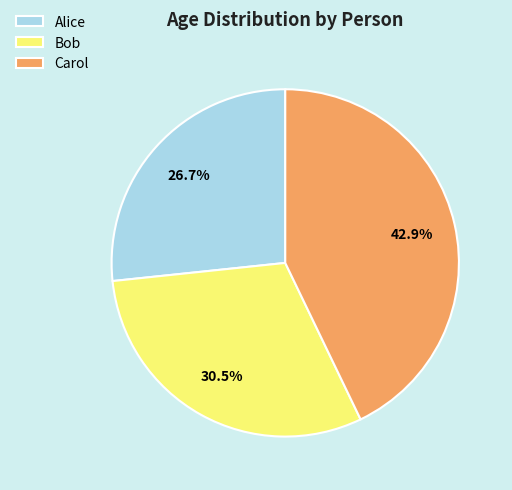

To the nearest percent, what percentage of the pie is Alice?

27%